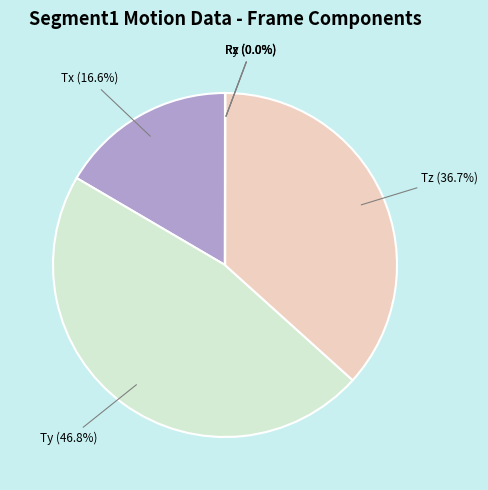

To the nearest percent, what is the difference between the largest and smallest slice percentages?

47%